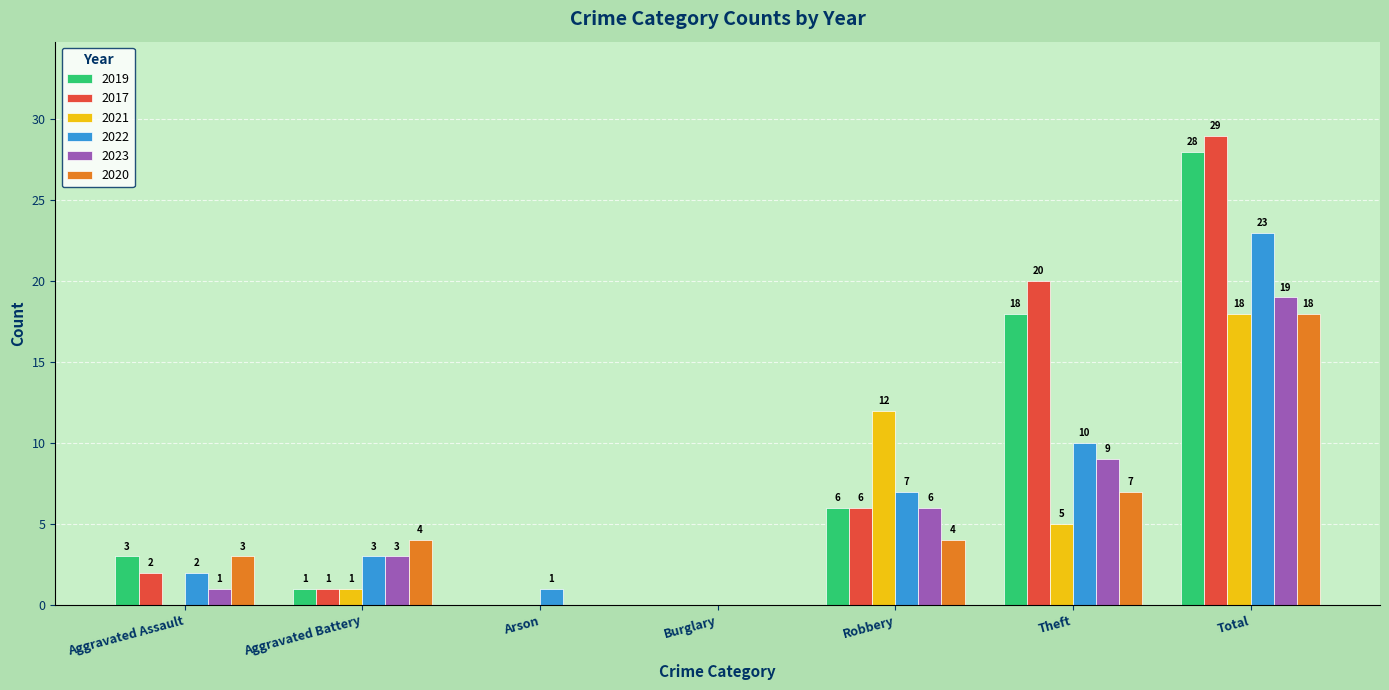

Which series has the widest spread of values?

2017